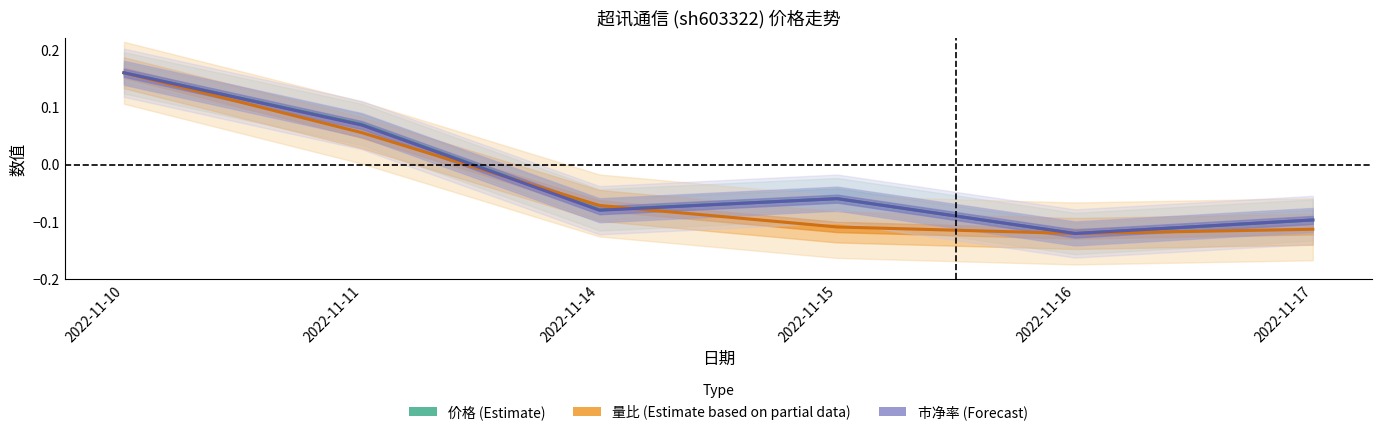

At which label is 市净率 closest to 0?

2022-11-15